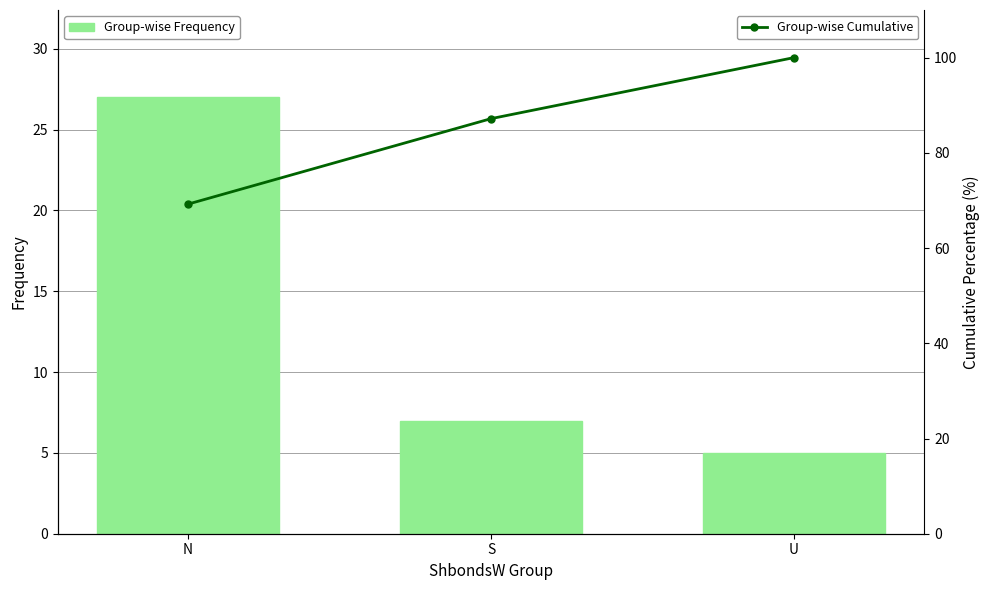

The value of Group-wise Frequency at U is 5.0. True or false?

True